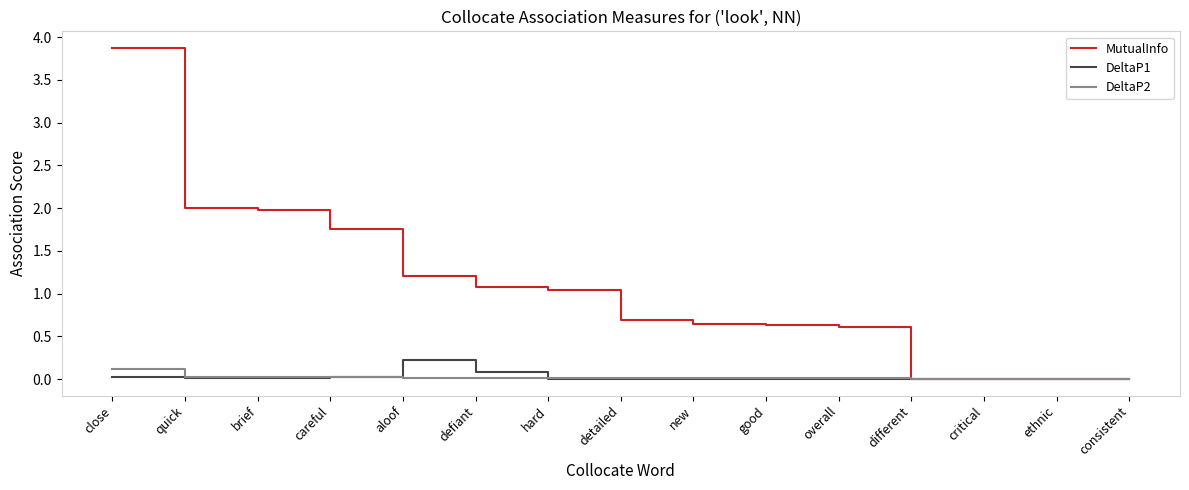

Which series has the widest spread of values?

MutualInfo